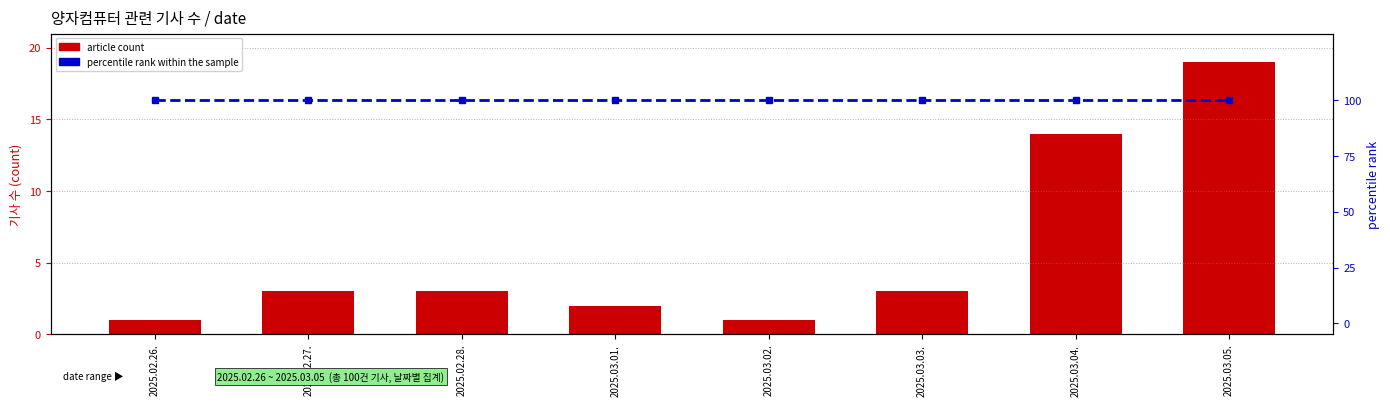

What is the spread (max minus min) of values at 2025.03.01.?

98